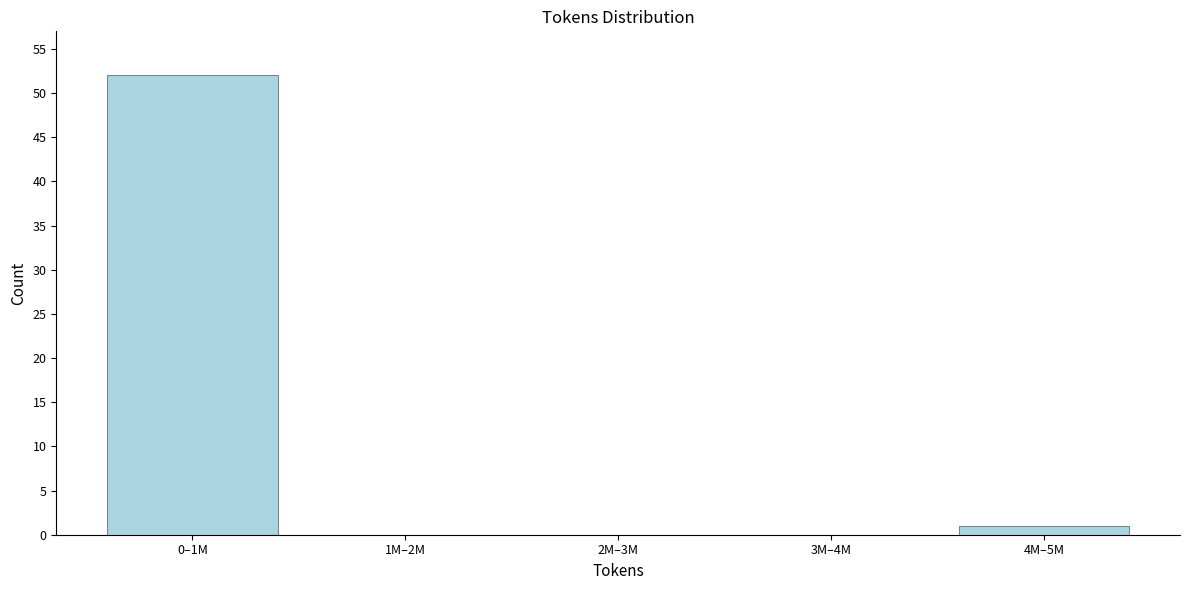

Reading left to right, transcribe all the data shown in this chart.

0–1M=52	1M–2M=0	2M–3M=0	3M–4M=0	4M–5M=1